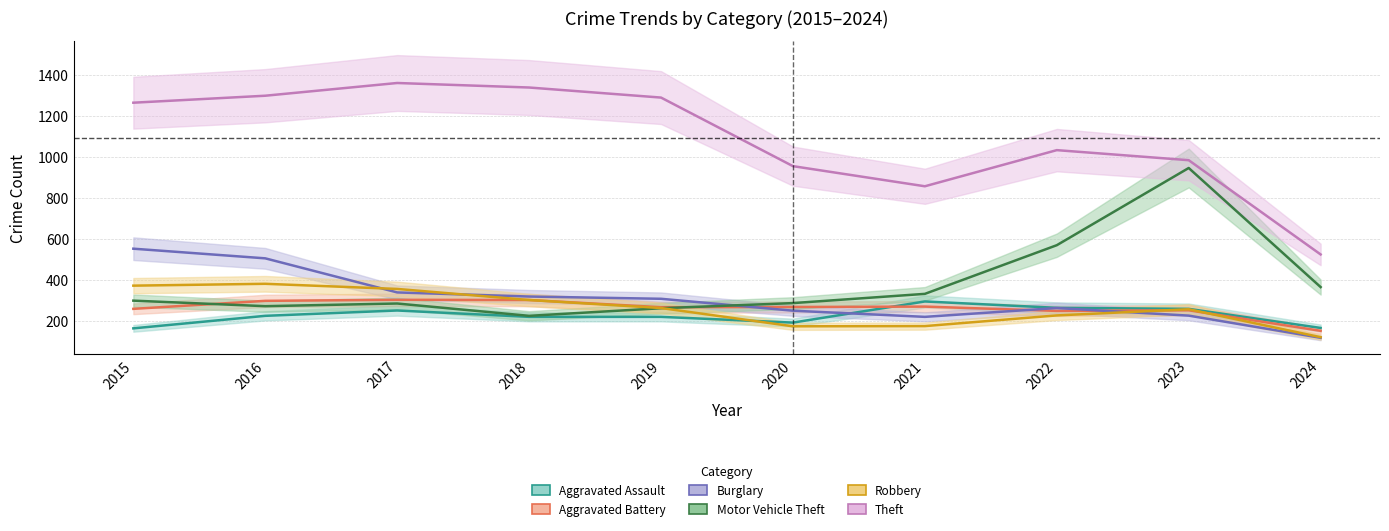

What is the sum of all Robbery values?

2628